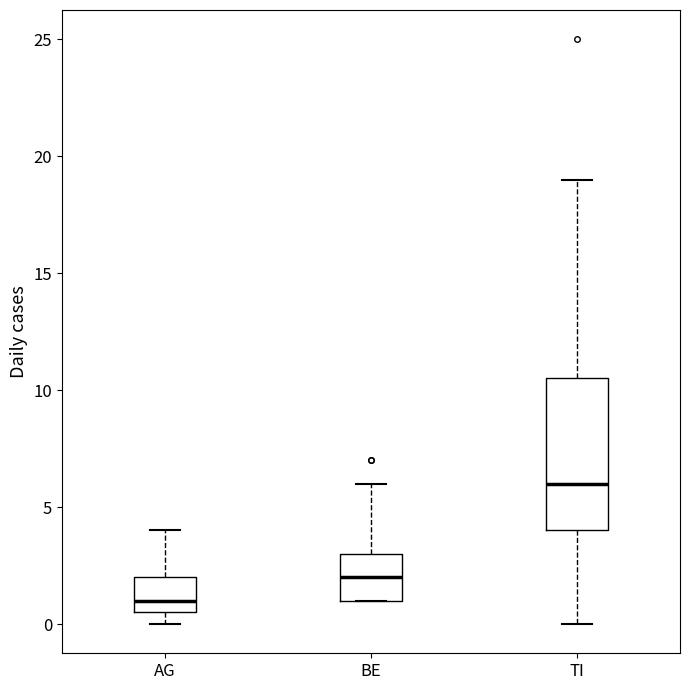

Reading left to right, transcribe this box plot: for each box, give where its median line is, the range the box spans, and where its two whiskers end, as read against the y-axis. The values are not printed on the chart, so give them approximately, as read against the axis.

AG: median 1.0, box 0.5 to 2.0, whiskers 0.0 to 4.0
BE: median 2.0, box 1.0 to 3.0, whiskers 1.0 to 6.0
TI: median 6.0, box 4.0 to 10.5, whiskers 0.0 to 19.0